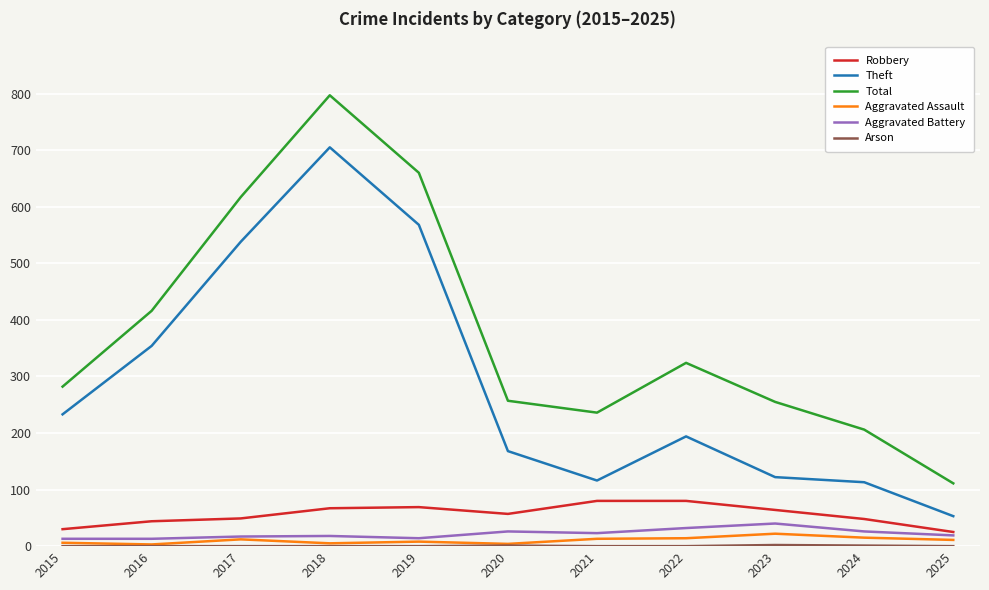

Which series changed the most between 2019 and 2024?

Theft